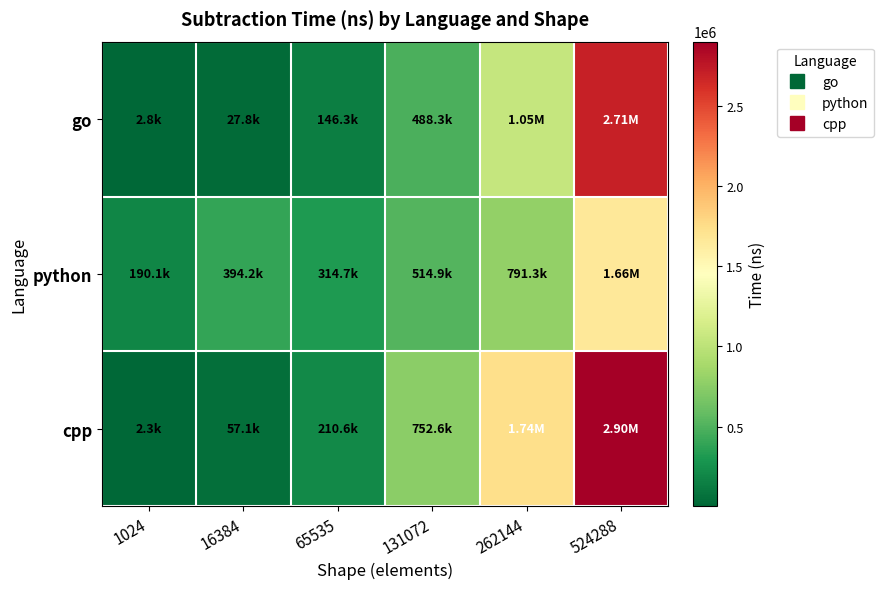

At 1024, list the series in order from largest to smallest.

python, go, cpp